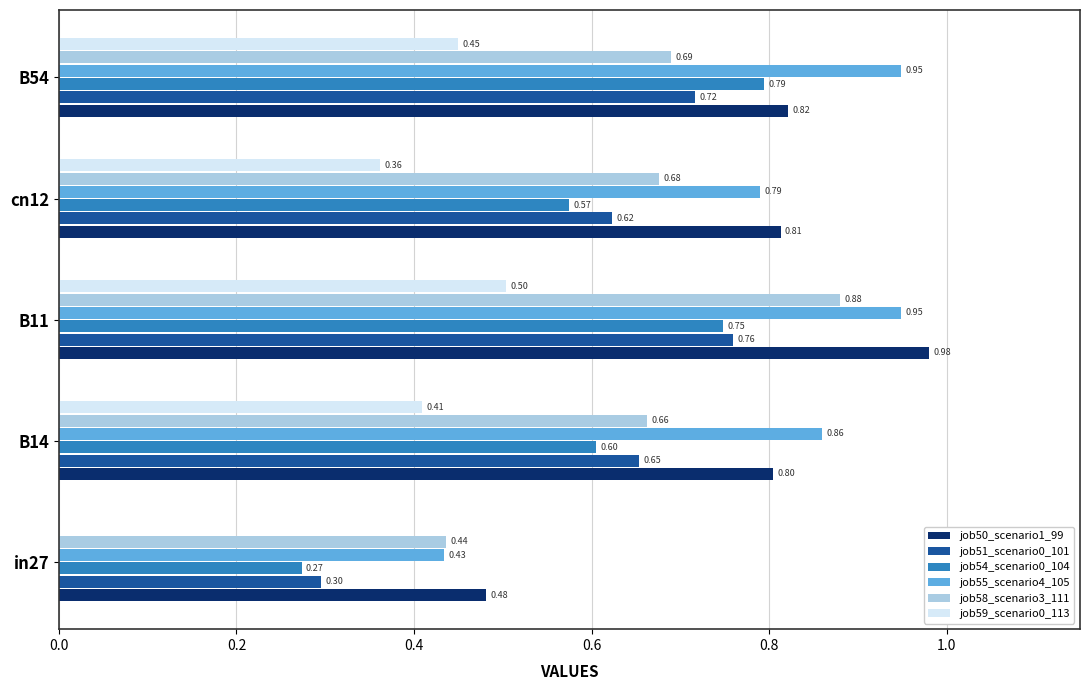

Is the value of job50_scenario1_99 at in27 greater than the value of job55_scenario4_105 at B11?

No